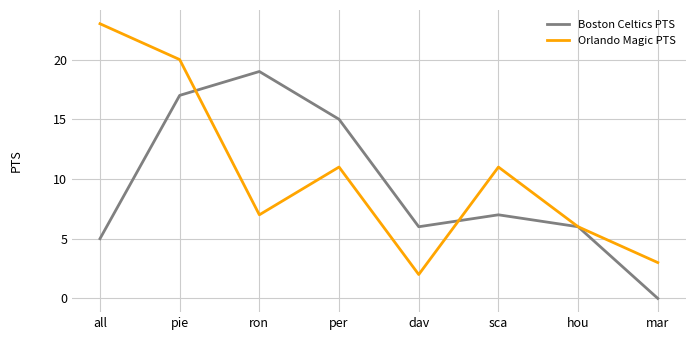

What is the total value across all series at per?

26